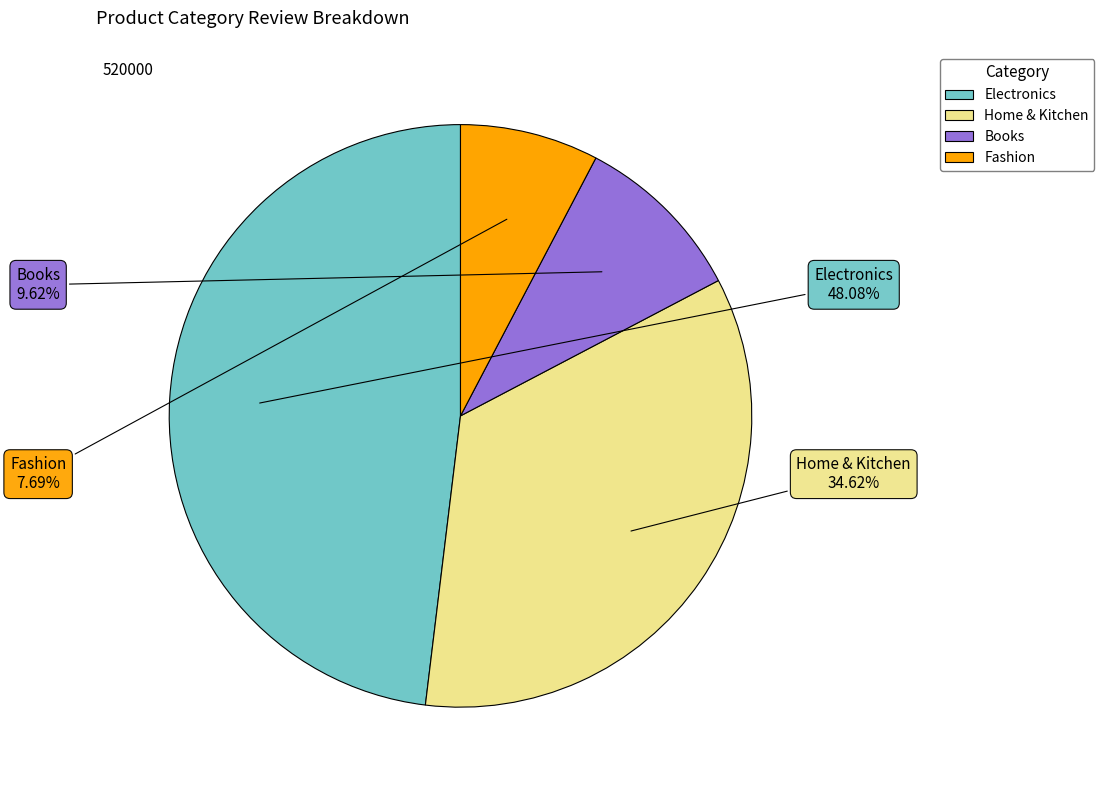

To the nearest percent, what percentage of the pie is Books?

10%